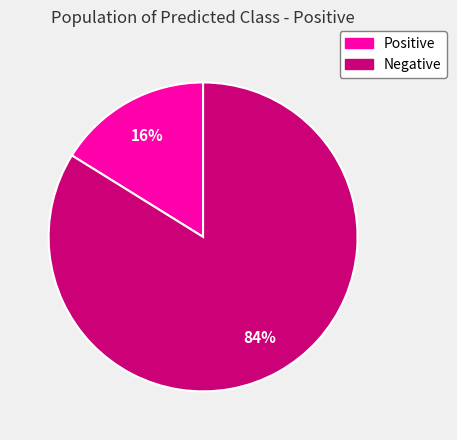

To the nearest percent, what portion does Positive represent?

16%